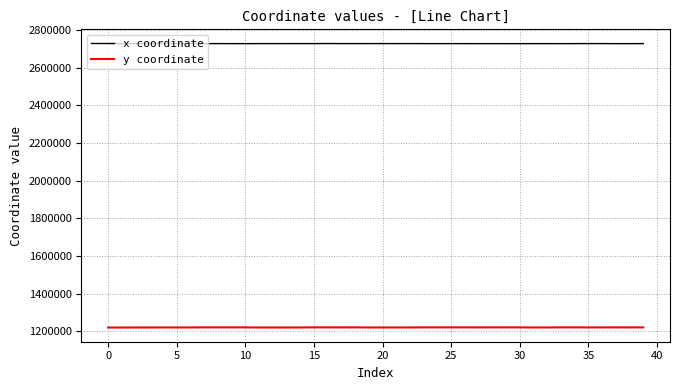

True or false: y coordinate and x coordinate cross at least once.

False